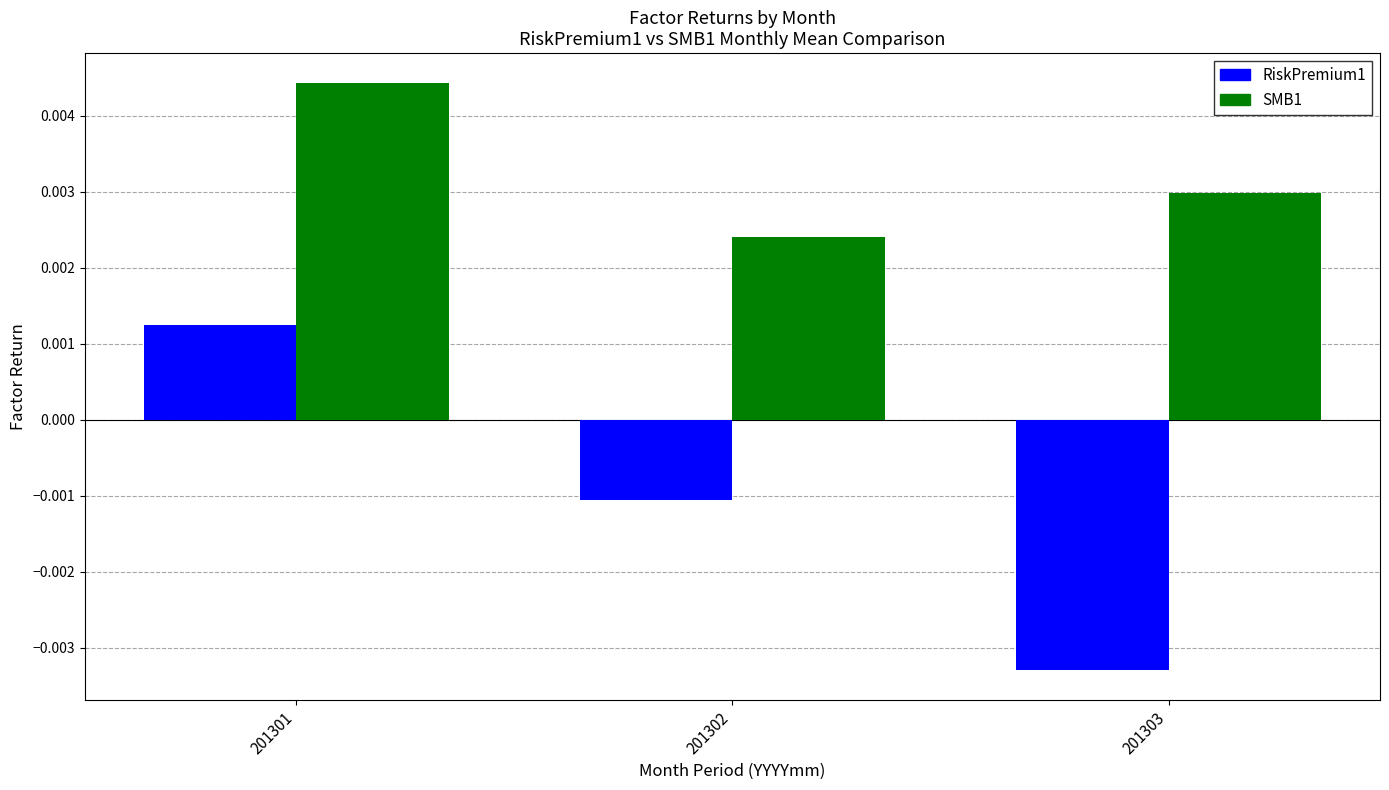

Rank the categories by SMB1 value from lowest to highest.

201302, 201303, 201301